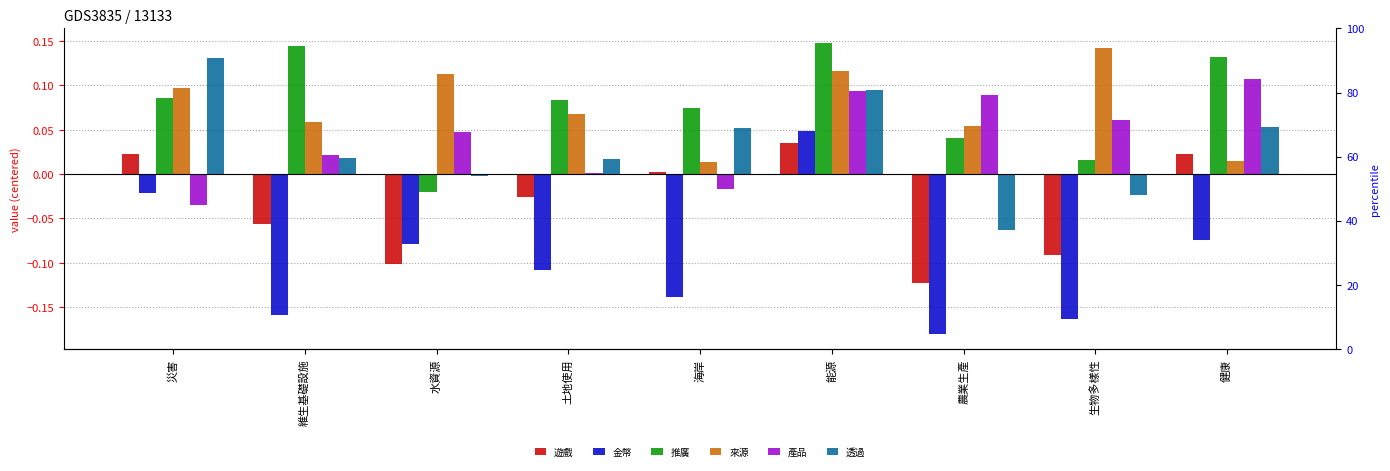

Rank the categories by 推廣 value from lowest to highest.

水資源, 生物多樣性, 農業生產, 海岸, 土地使用, 災害, 健康, 維生基礎設施, 能源